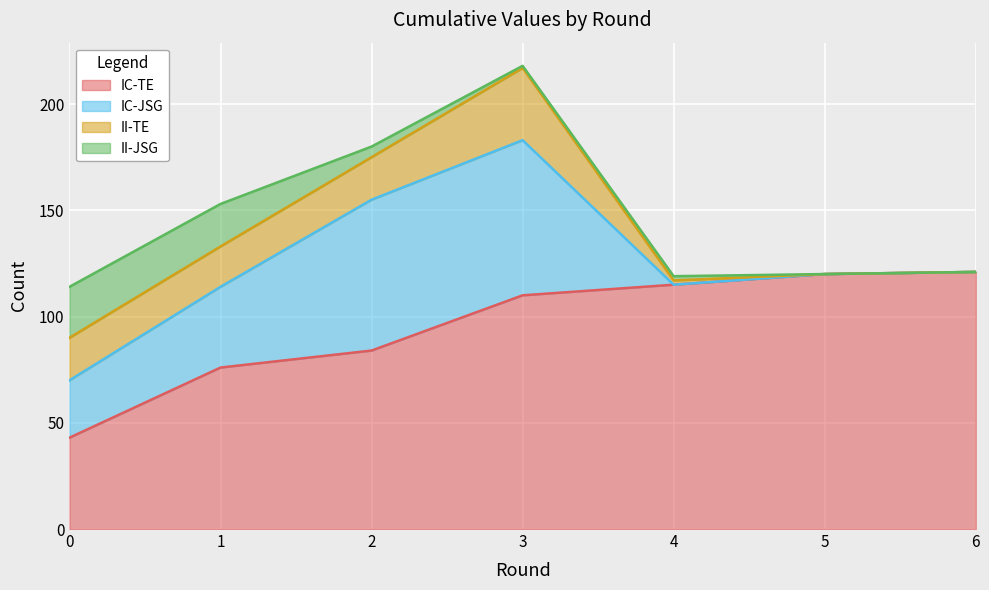

Reading right to left, what are all the values shown in this chart?

IC-TE: 121	120	115	110	84	76	43
IC-JSG: 0	0	0	73	71	38	27
II-TE: 0	0	2	34	20	19	20
II-JSG: 0	0	2	1	5	20	24